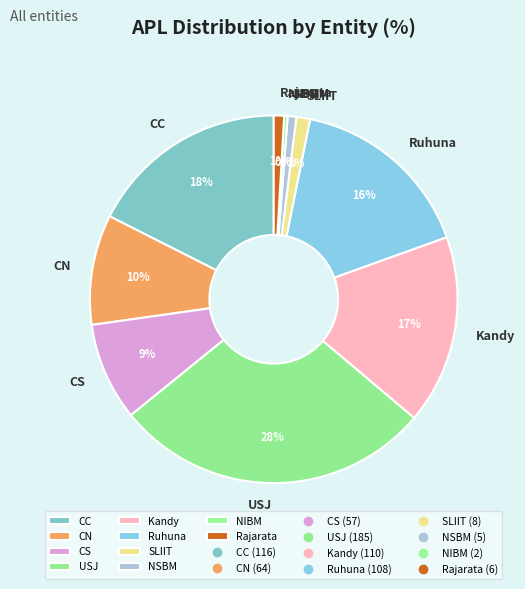

To the nearest percent, what percentage of the pie is SLIIT?

1%